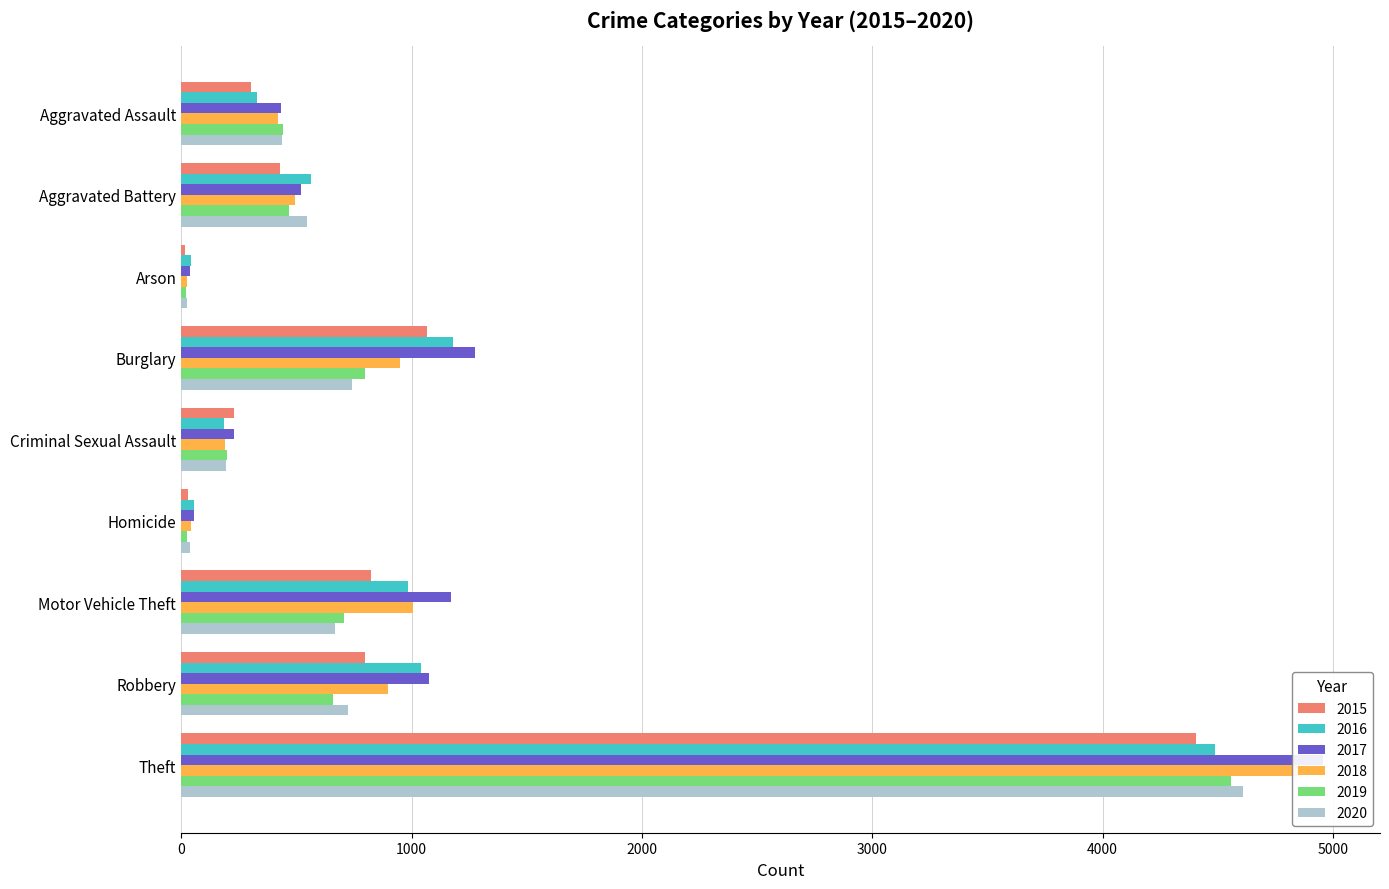

Between Aggravated Assault and Burglary, which series saw the biggest shift?

2016